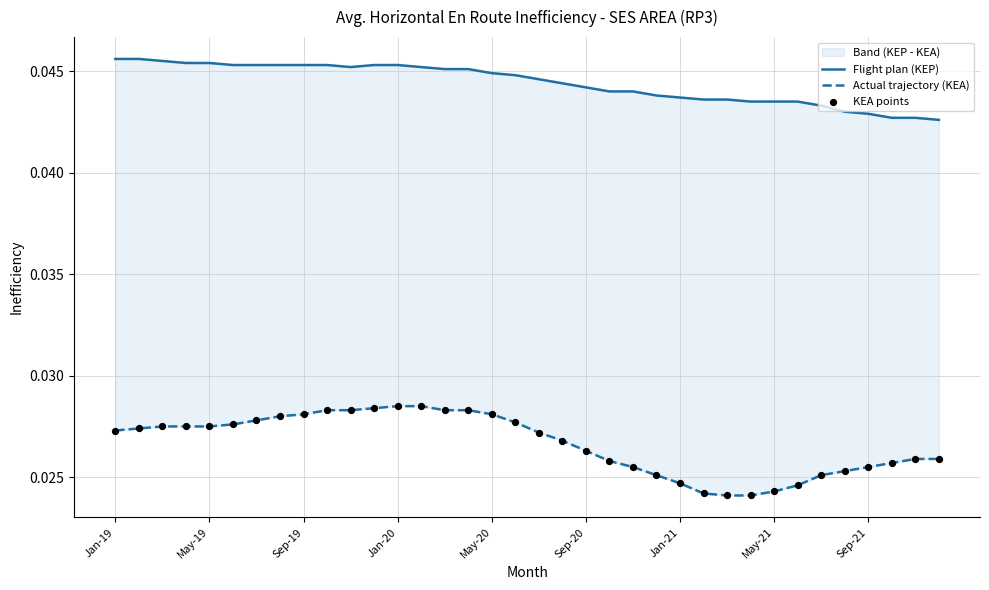

At how many categories does at least one series exceed 0?

36